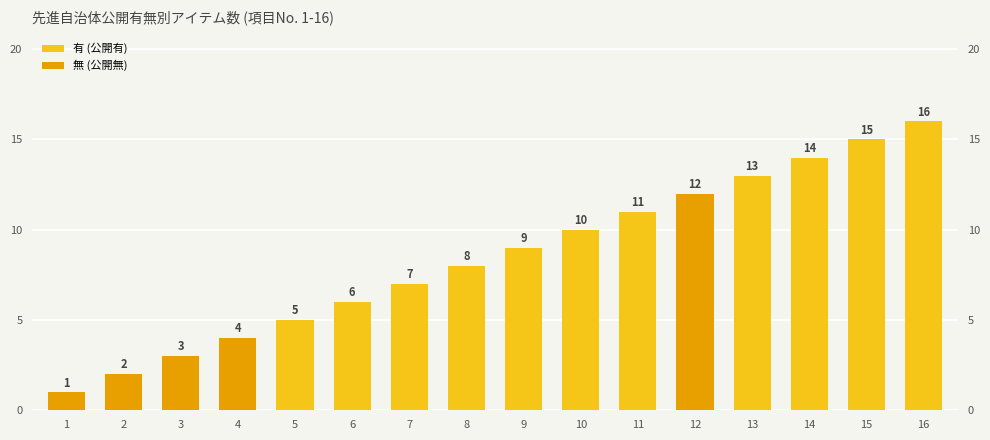

What is the difference between the highest and lowest values at 10?

10